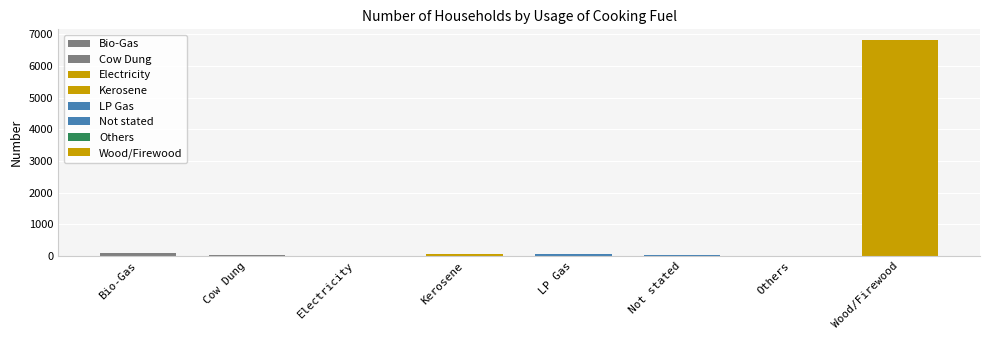

What is the ratio of the value at LP Gas to the value at Not stated?

1.6